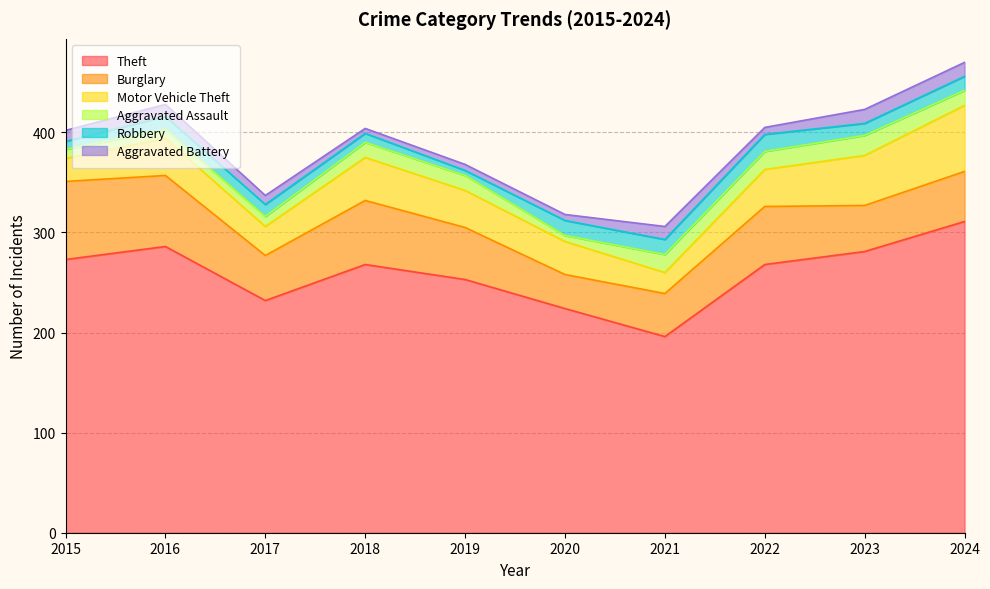

What is the sum of the Theft values at 2019 and 2023?

534